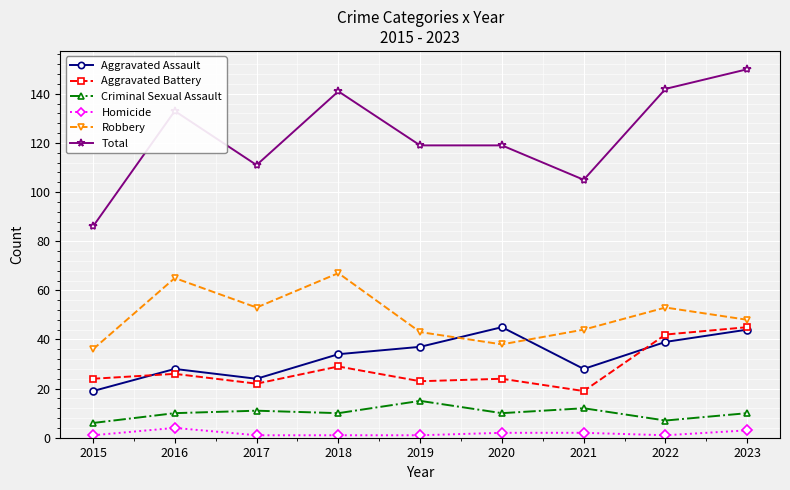

What is the minimum value for Aggravated Assault?

19